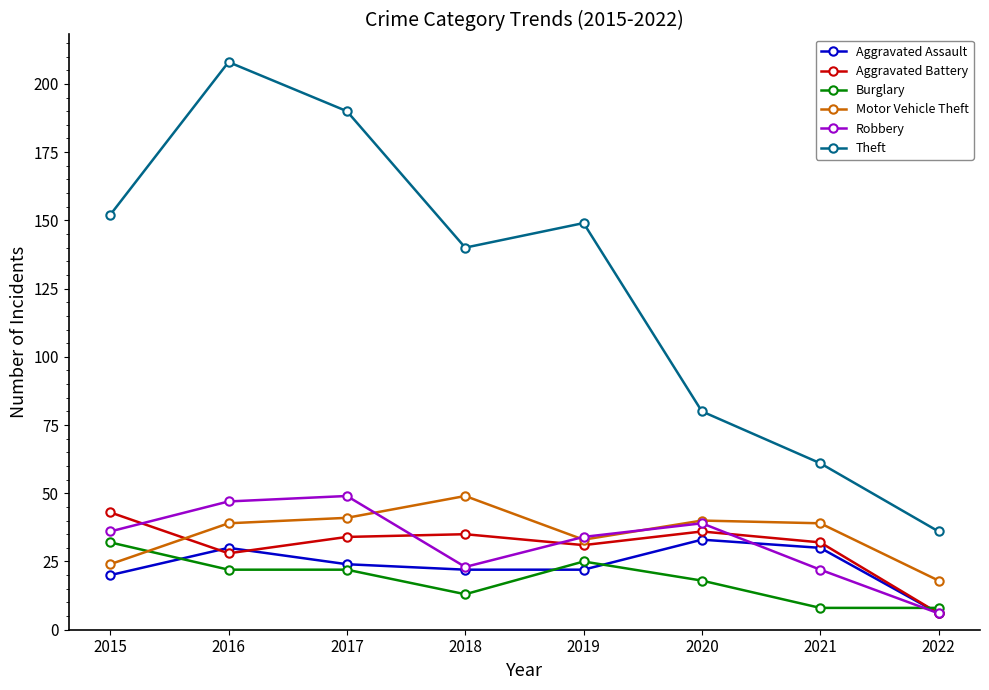

What is the highest value of the Aggravated Assault series?

33